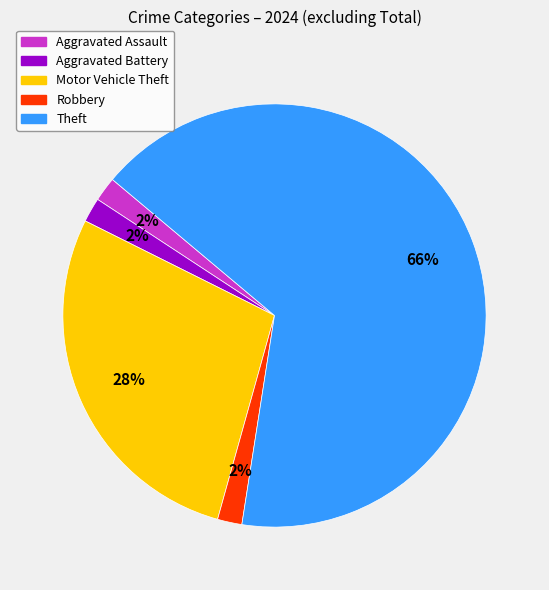

True or false: Aggravated Battery accounts for 12% of the total.

False